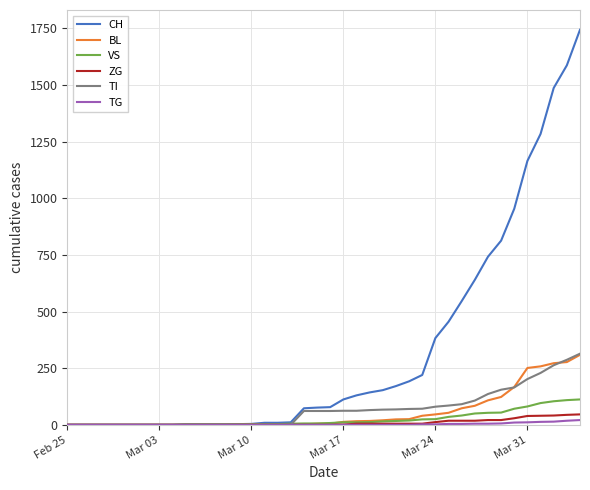

What is the highest value of the BL series?

309